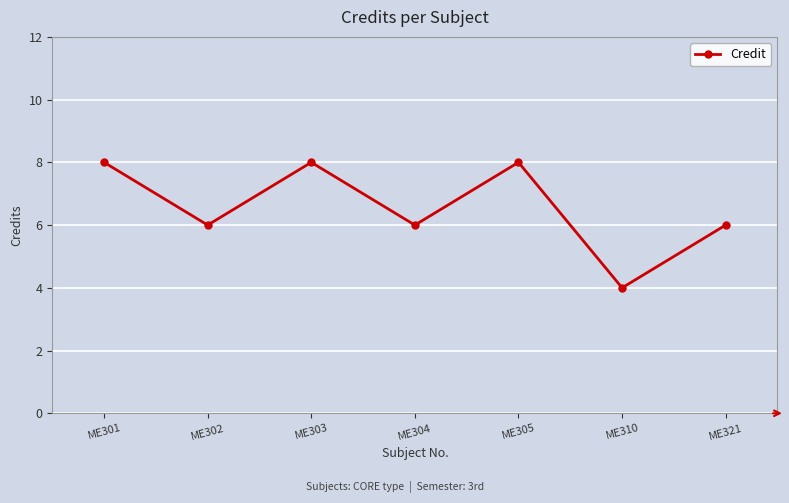

Is it true that the value at ME301 is 12?

False